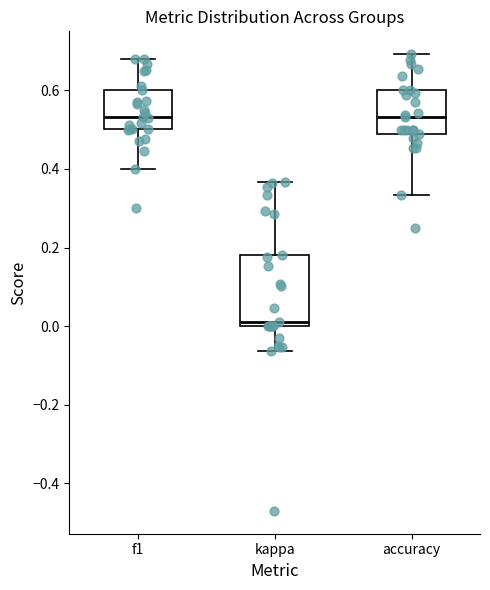

Reading left to right, transcribe this box plot: for each box, give where its median line is, the range the box spans, and where its two whiskers end, as read against the y-axis. The values are not printed on the chart, so give them approximately, as read against the axis.

f1: median 0.54, box 0.50 to 0.60, whiskers 0.40 to 0.68
kappa: median 0.00 (just above the box's lower edge), box 0.00 to 0.18, whiskers -0.06 to 0.36
accuracy: median 0.54, box 0.48 to 0.60, whiskers 0.34 to 0.70